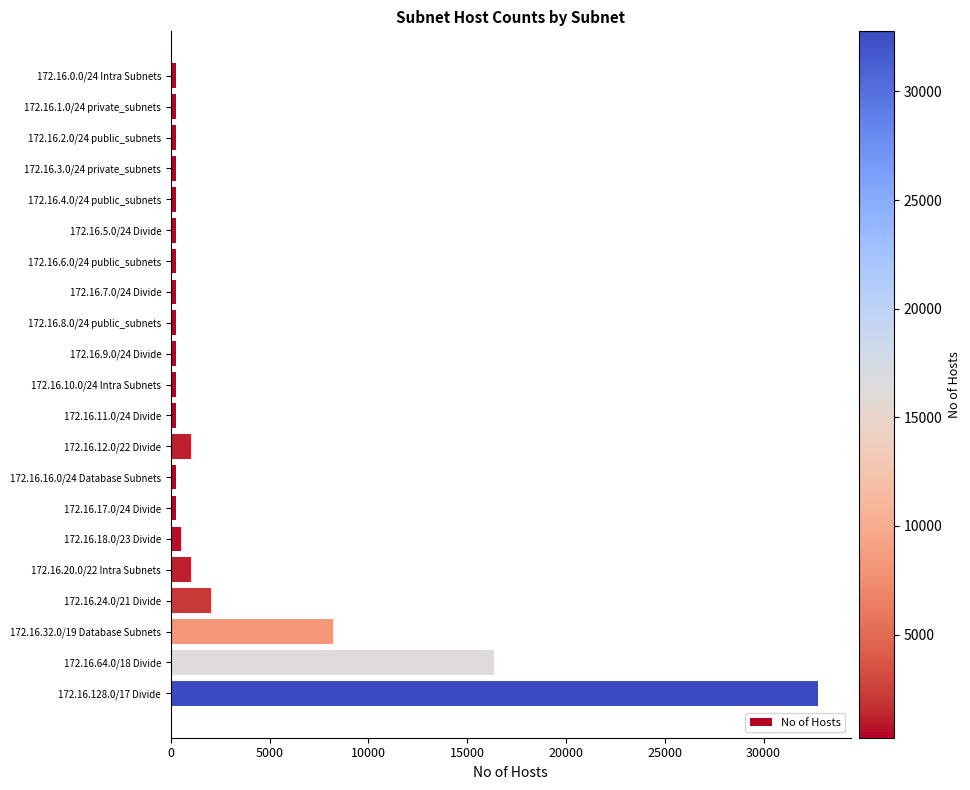

How many bars are there in total?

21